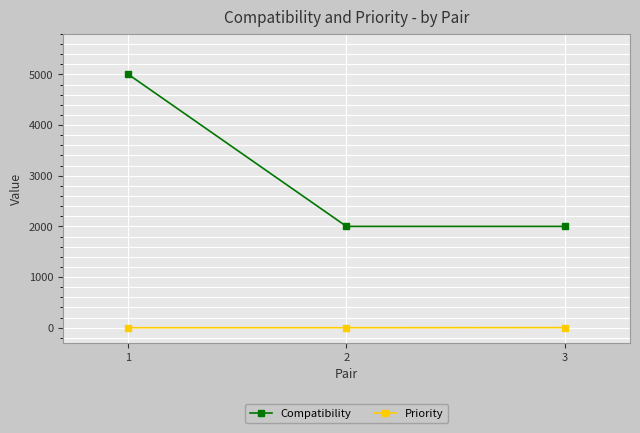

At how many categories does at least one series exceed 1956?

3